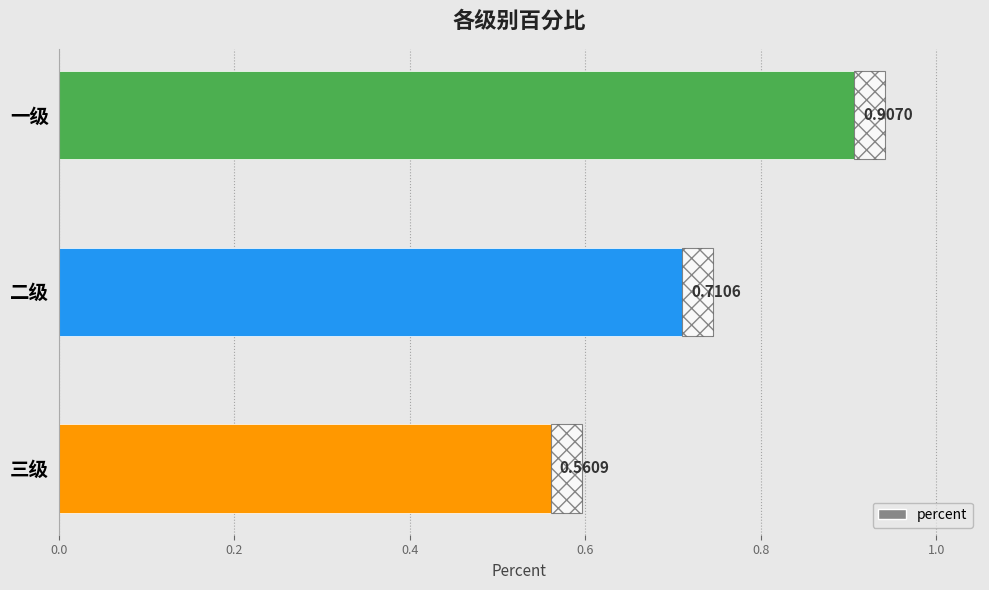

What is the difference between the maximum and minimum values?

0.3